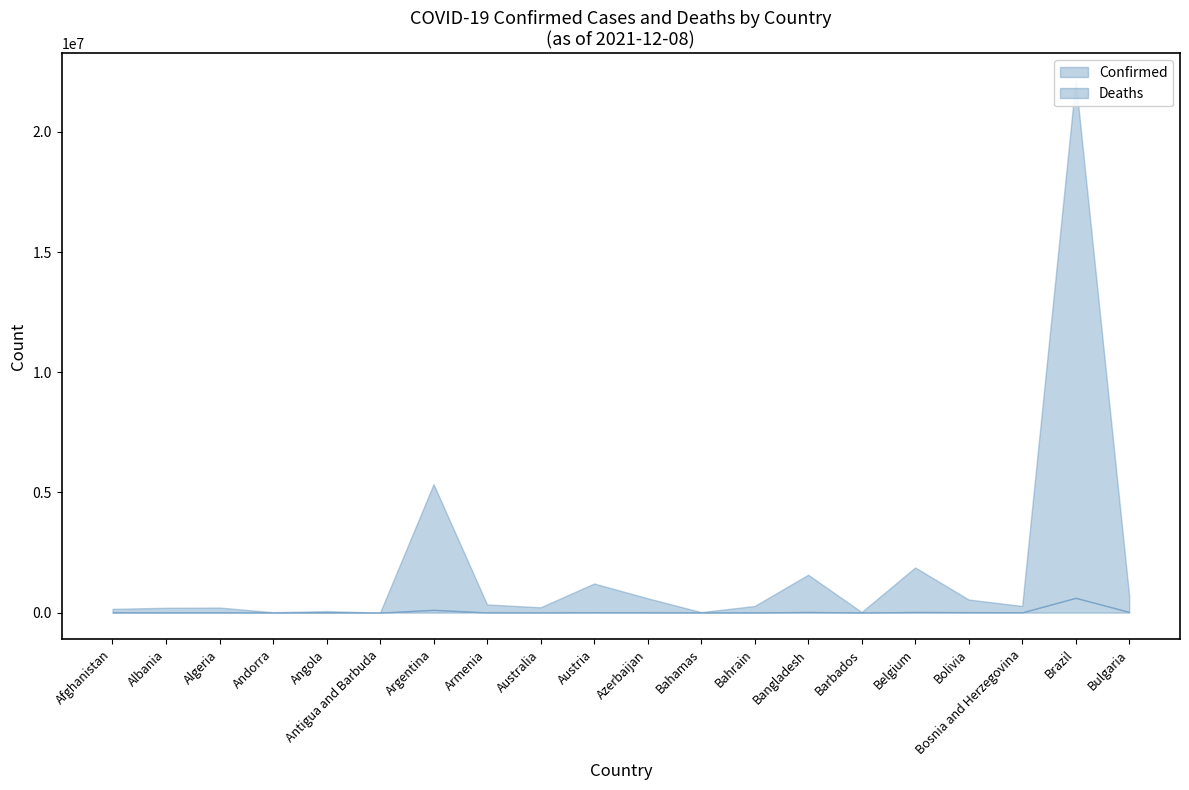

What is the difference between the maximum and minimum values in the Confirmed series?

22153578